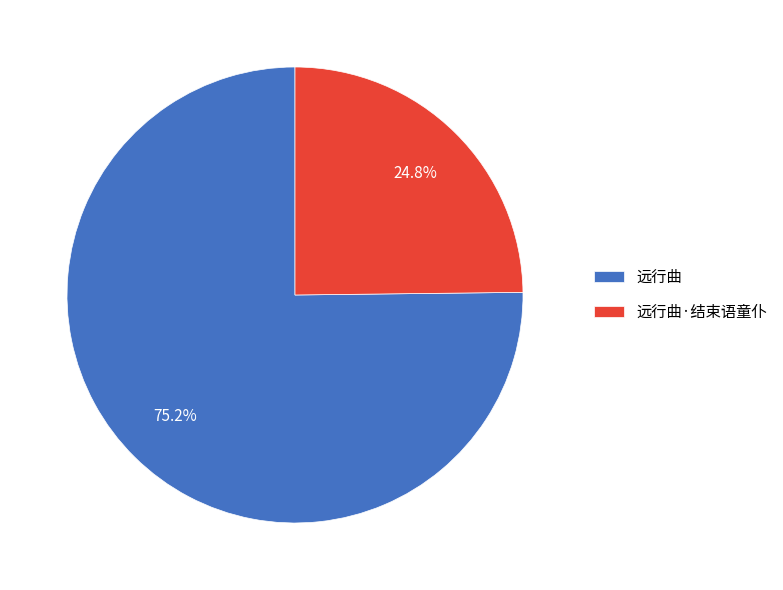

Which category has the smallest portion of the pie?

远行曲·结束语童仆